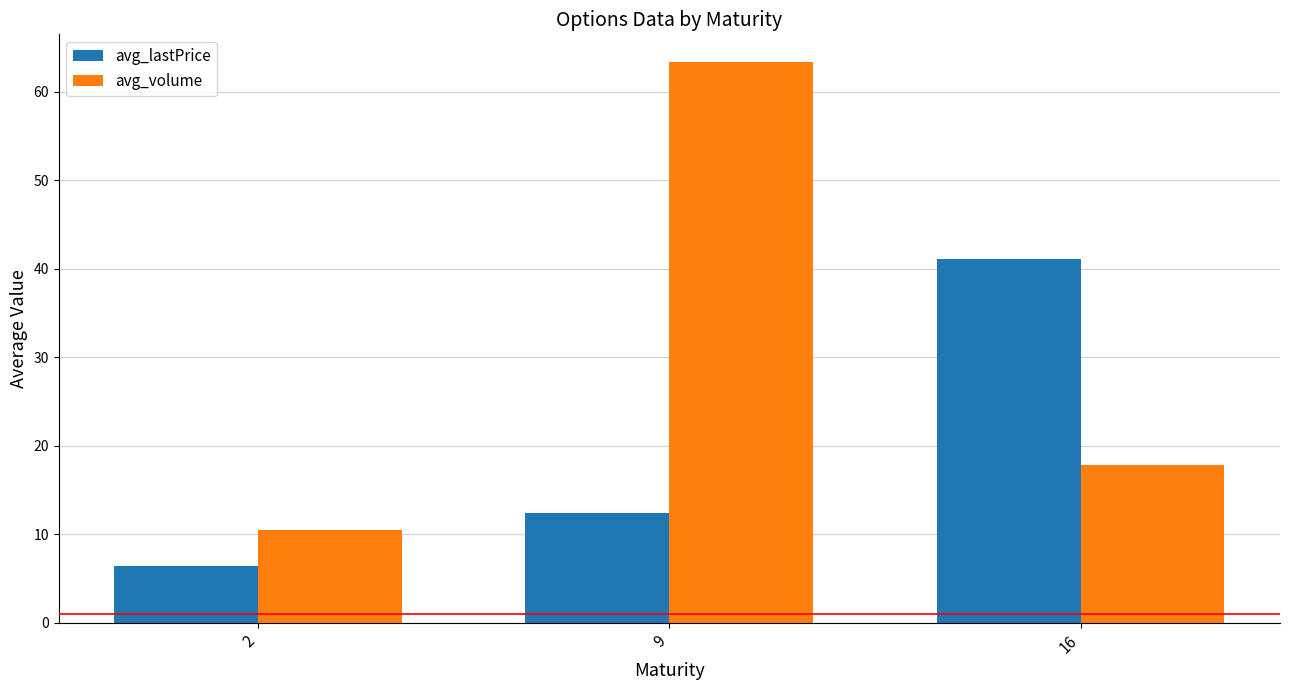

The value of avg_volume at 2 is 10.5. True or false?

True